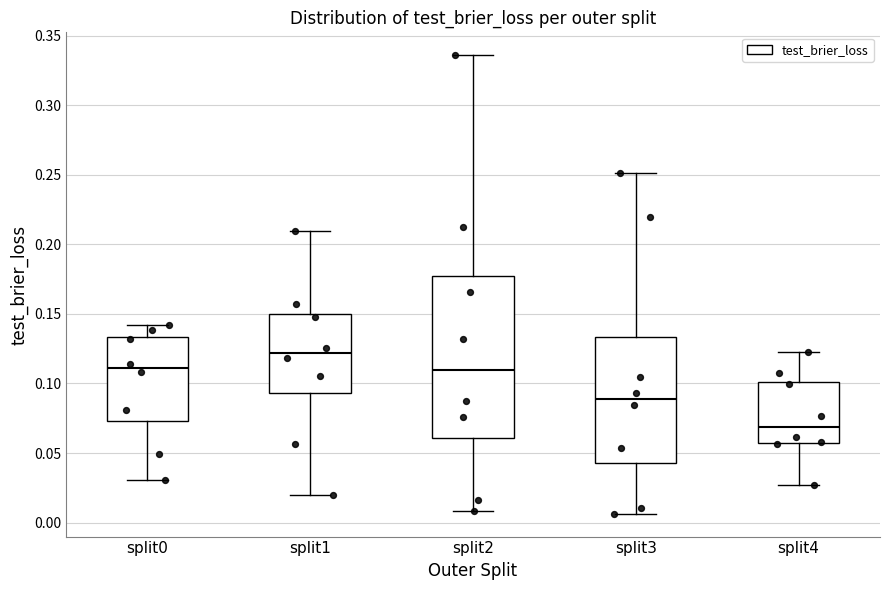

Which box has the lowest median line?

split4